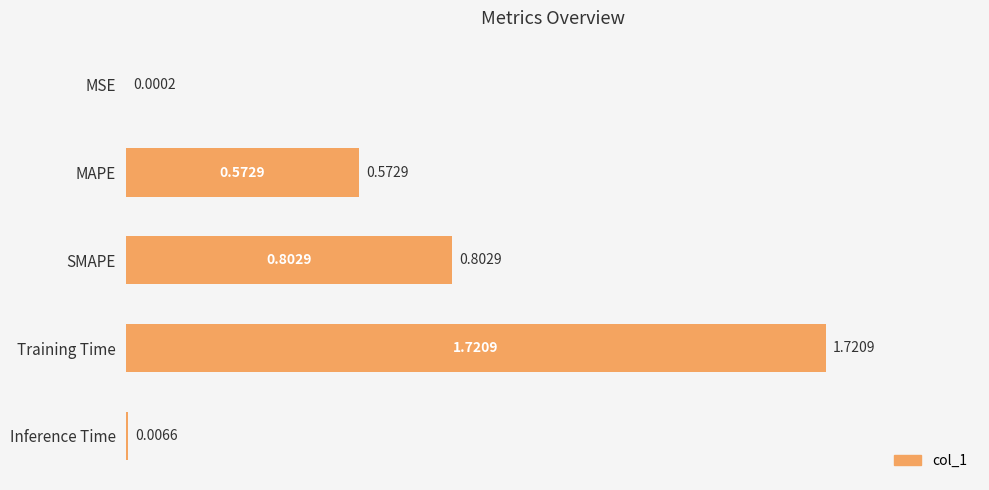

Where is the data nearest to the value 0?

MSE